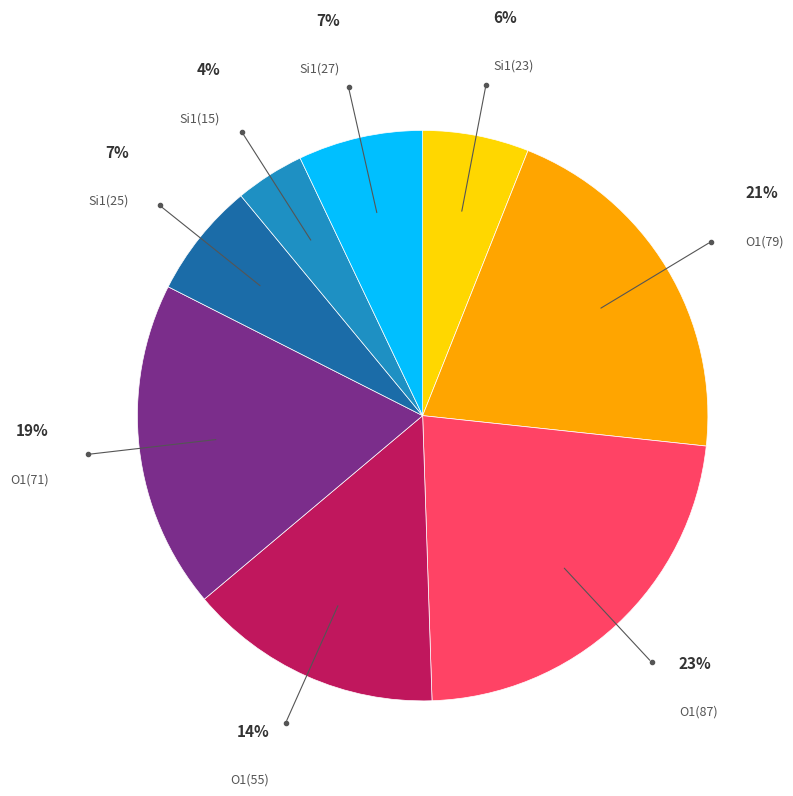

To the nearest percent, what is the combined percentage of O1(79) and O1(55)?

35%